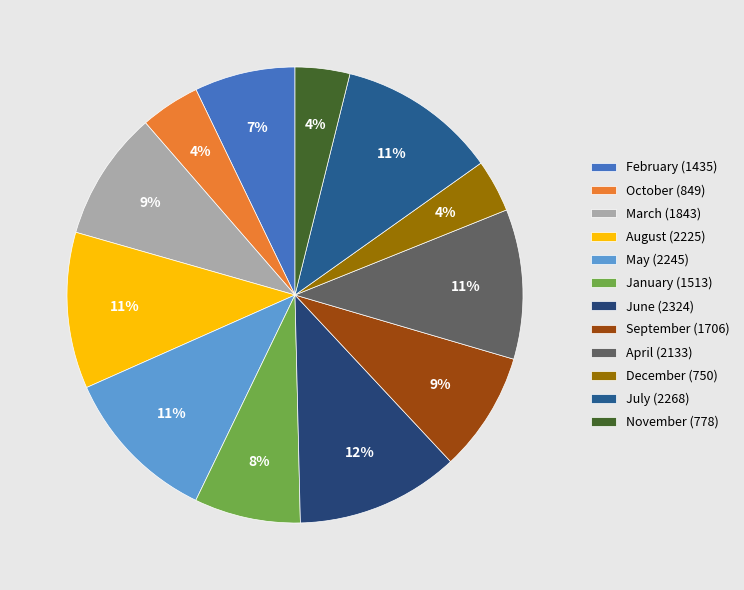

Approximately how many times larger is the value at December compared to November?

1.0